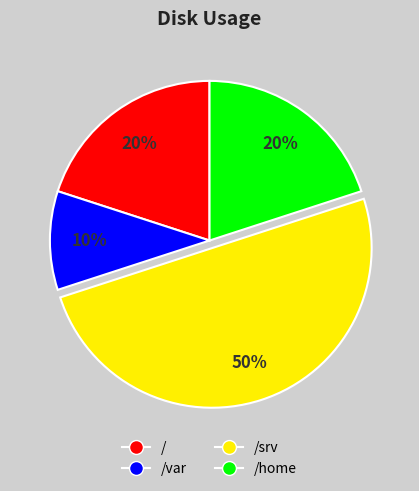

To the nearest percent, what is the difference between the largest and smallest slice percentages?

40%